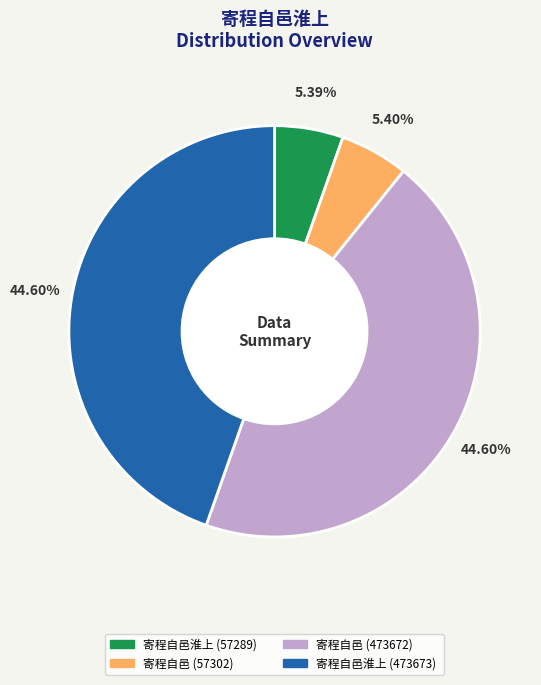

To the nearest percent, what percentage of the pie is 寄程自邑淮上 (57289)?

5%